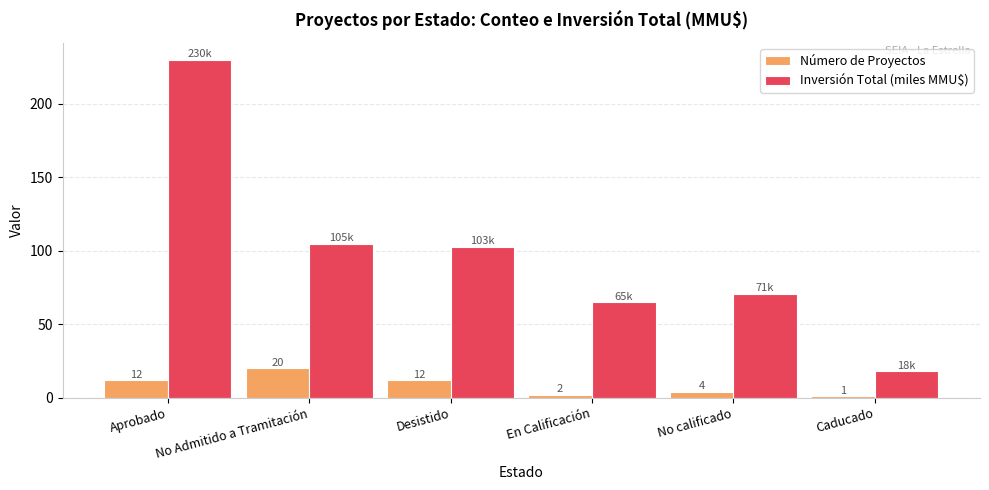

What is the total value across all series at Desistido?

114.8